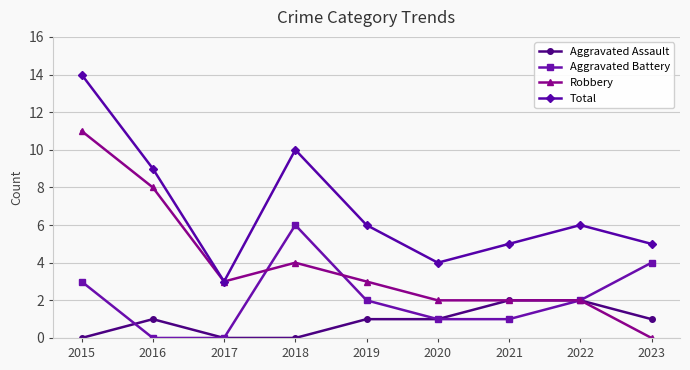

What is the difference between the Robbery values at 2020 and 2016?

6